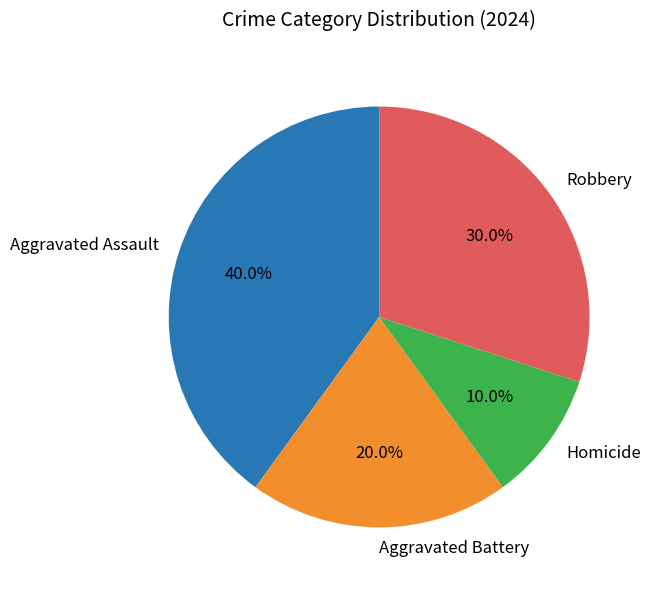

To the nearest percent, what portion does Aggravated Battery represent?

20%